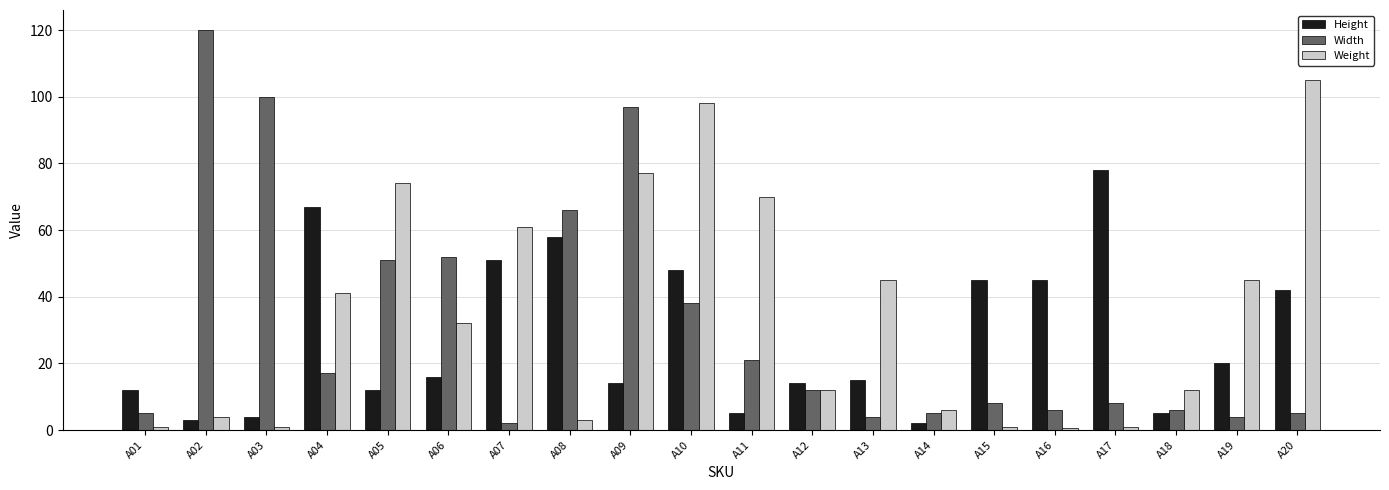

What is the difference between the highest and lowest values at A14?

4.0